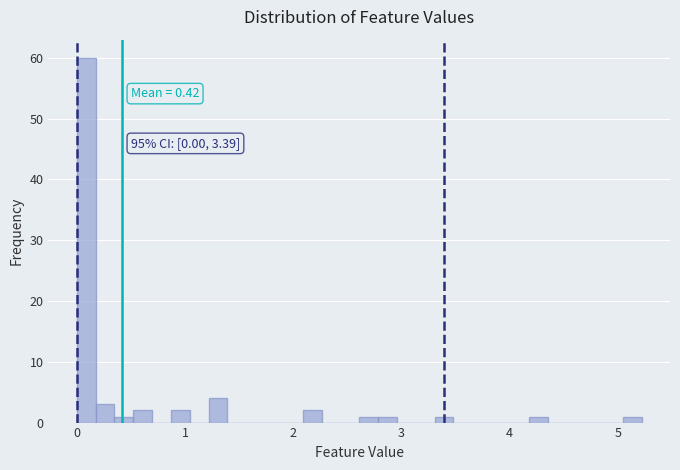

Around what value on the x-axis is the tallest bar? Give the approximate position of its centre, as read against the axis.

0.1